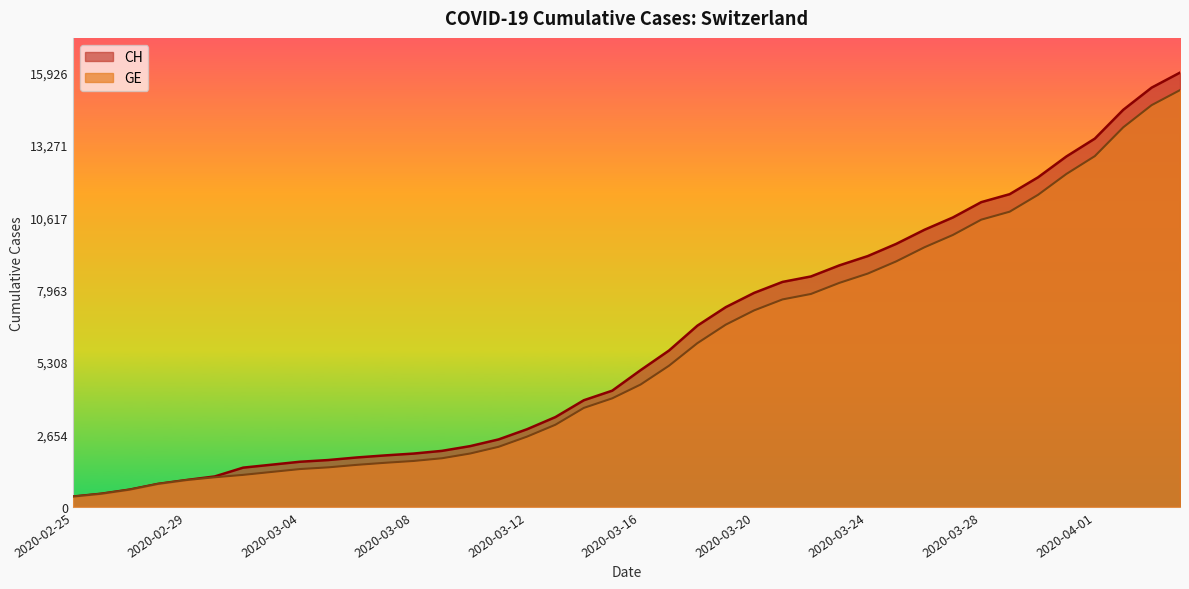

At which label is CH closest to 8150?

2020-03-21